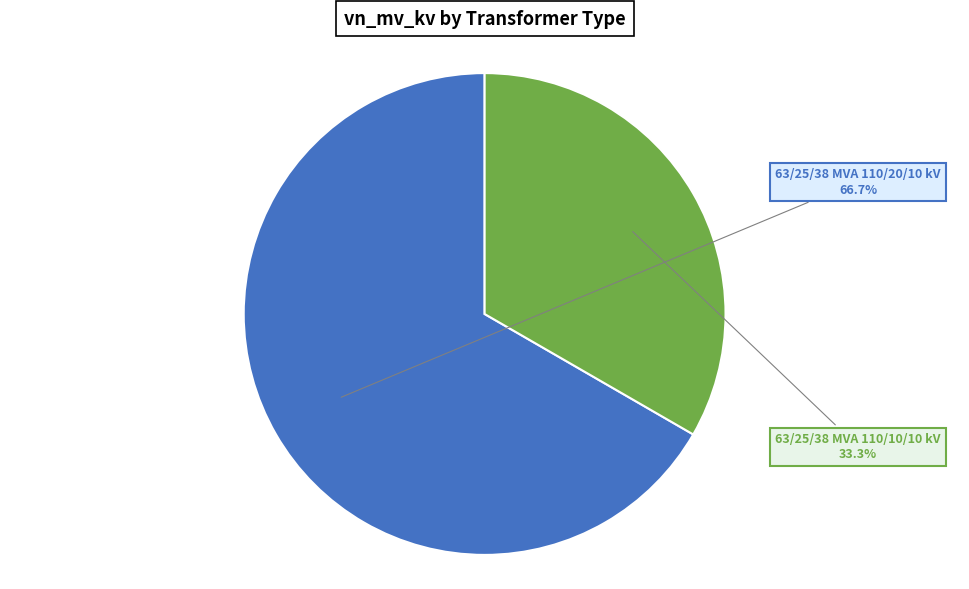

What percentage is the 63/25/38 MVA 110/20/10 kV slice, to the nearest percent?

67%